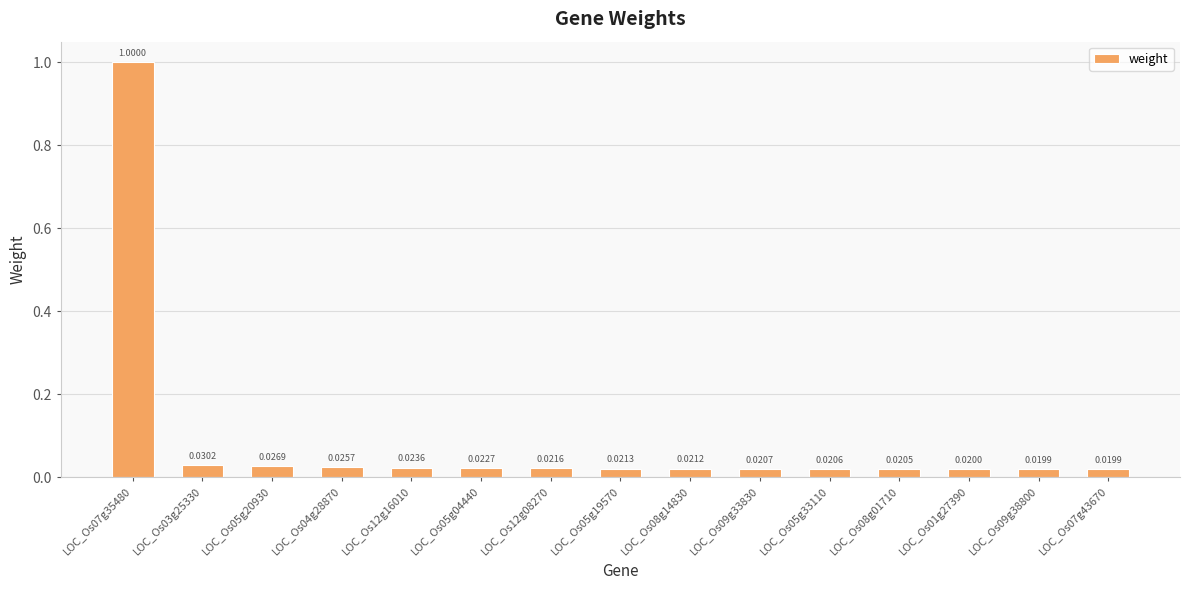

Count the number of categories in the chart.

15